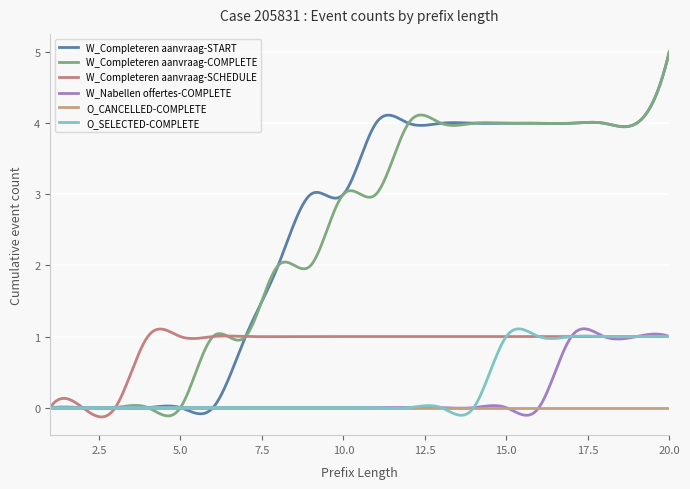

Is this an area chart (filled region under the line)?

No